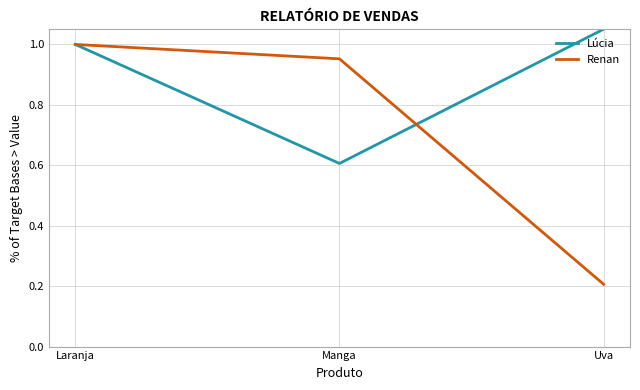

Count the number of categories in the chart.

3